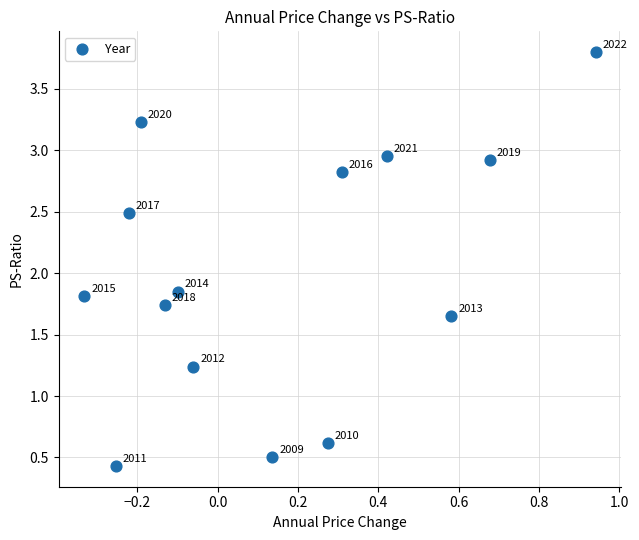

What is the range of Y values (max minus min)?

3.4